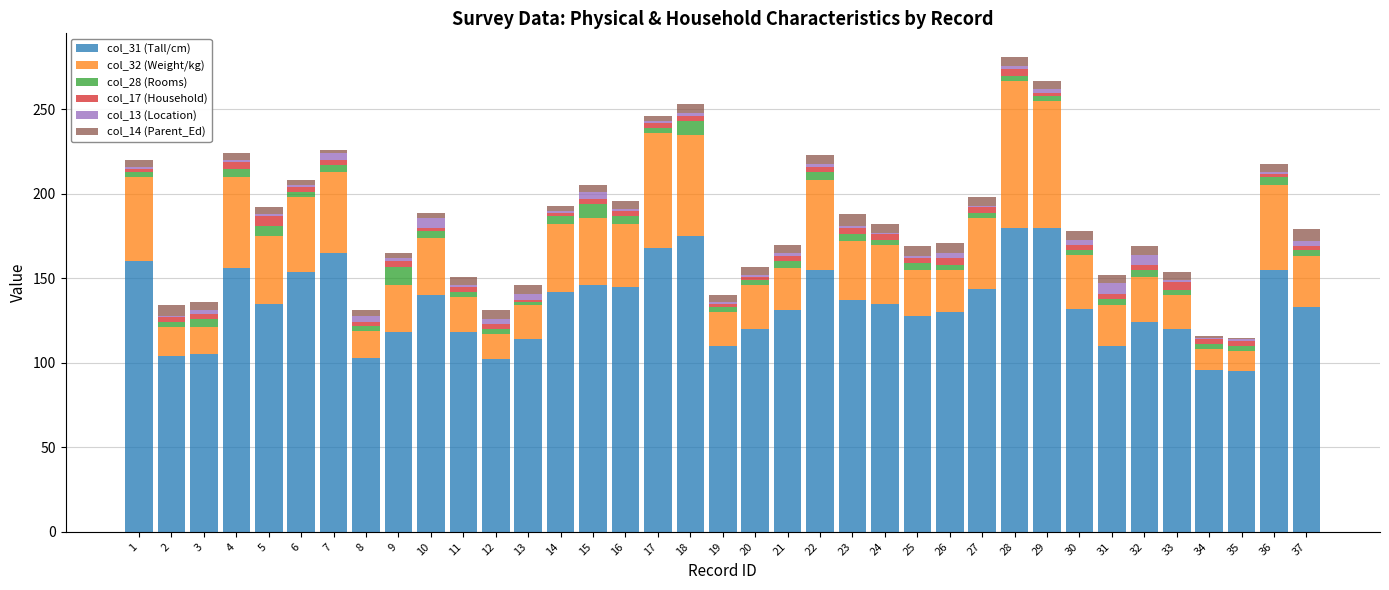

What are all the series names shown in the legend?

col_31 (Tall/cm), col_32 (Weight/kg), col_28 (Rooms), col_17 (Household), col_13 (Location), col_14 (Parent_Ed)